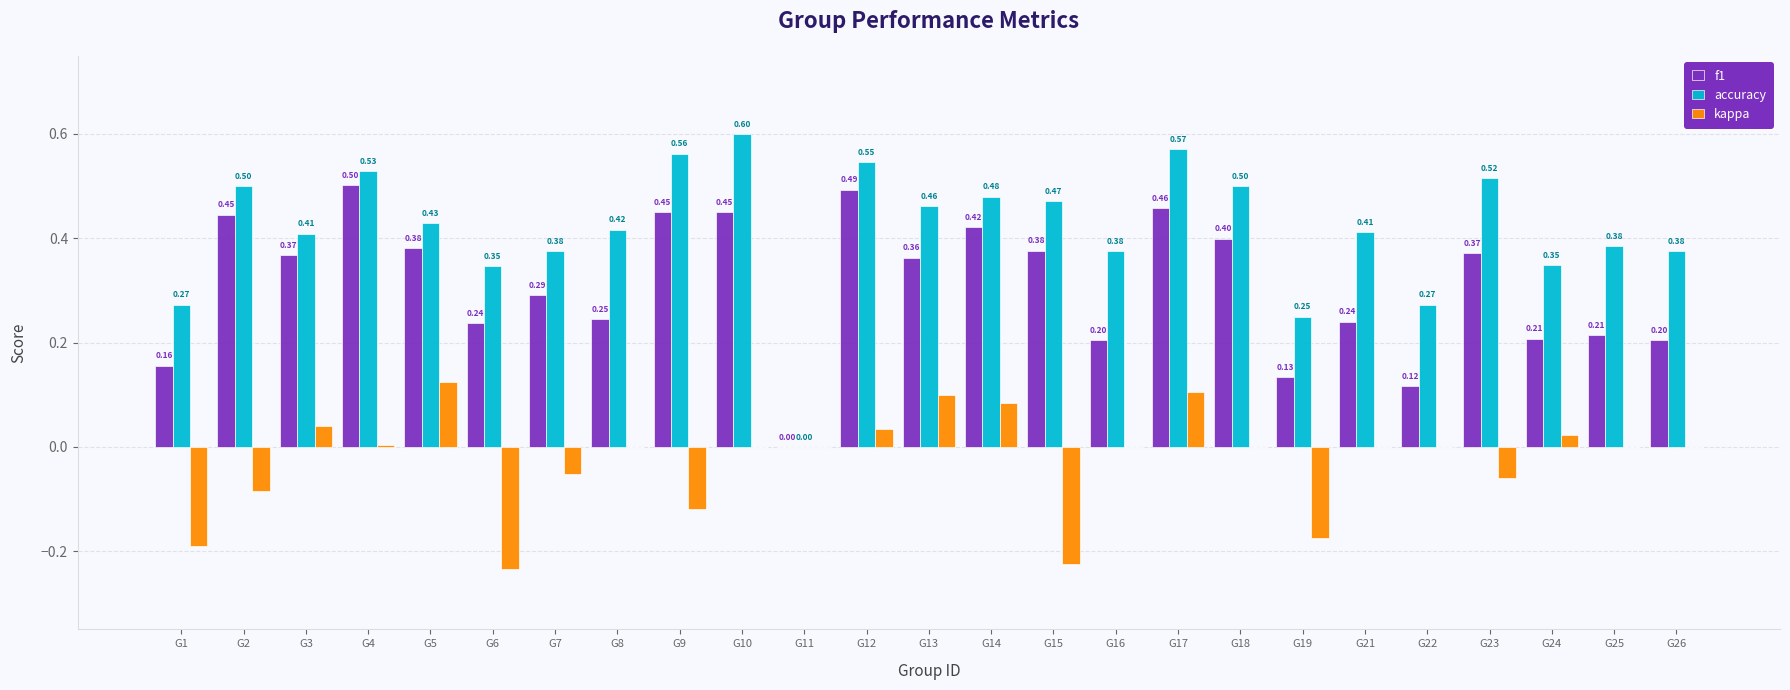

Between G2 and G9, which series saw the biggest shift?

accuracy